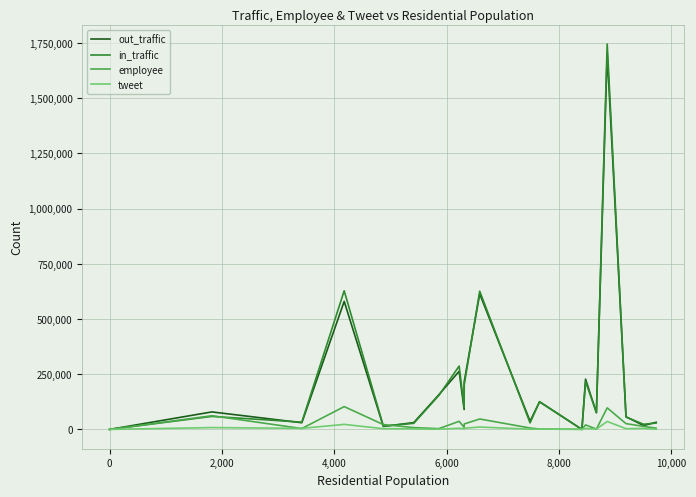

How many series are shown in this chart?

4